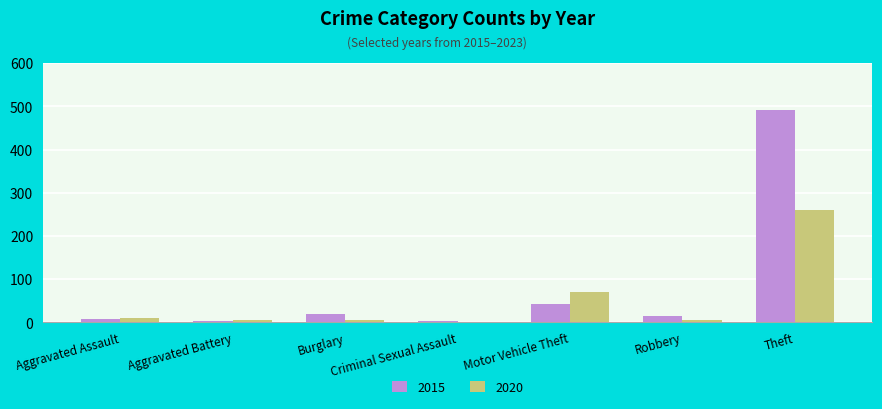

Are the bars horizontal?

No